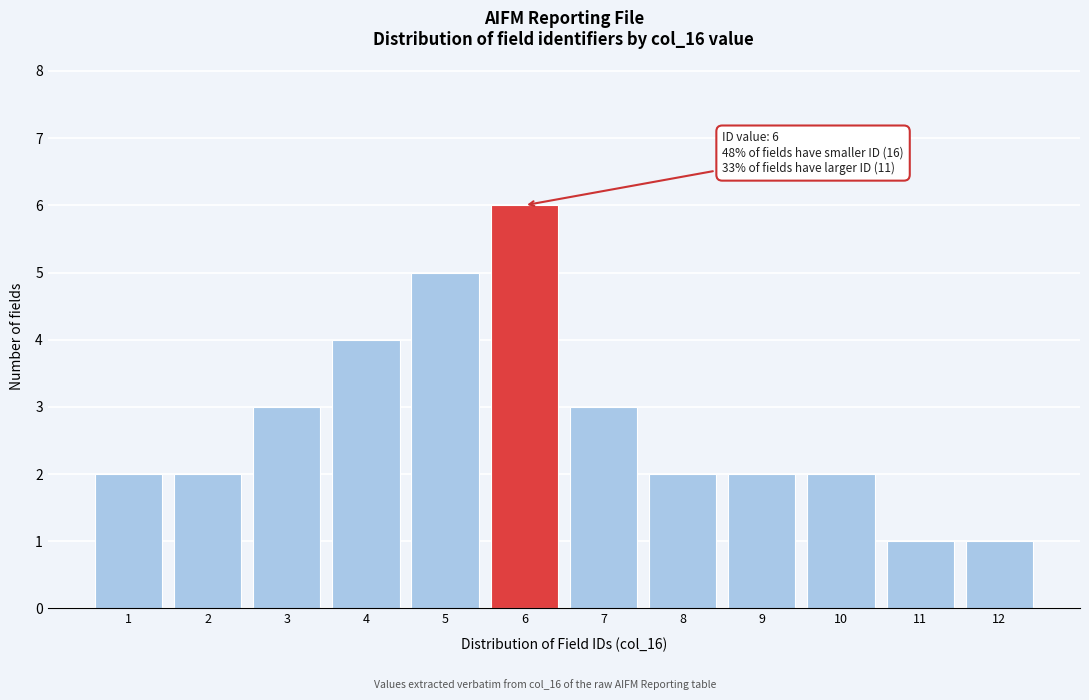

Reading left to right, what are all the values shown in this chart?

2	2	3	4	5	6	3	2	2	2	1	1